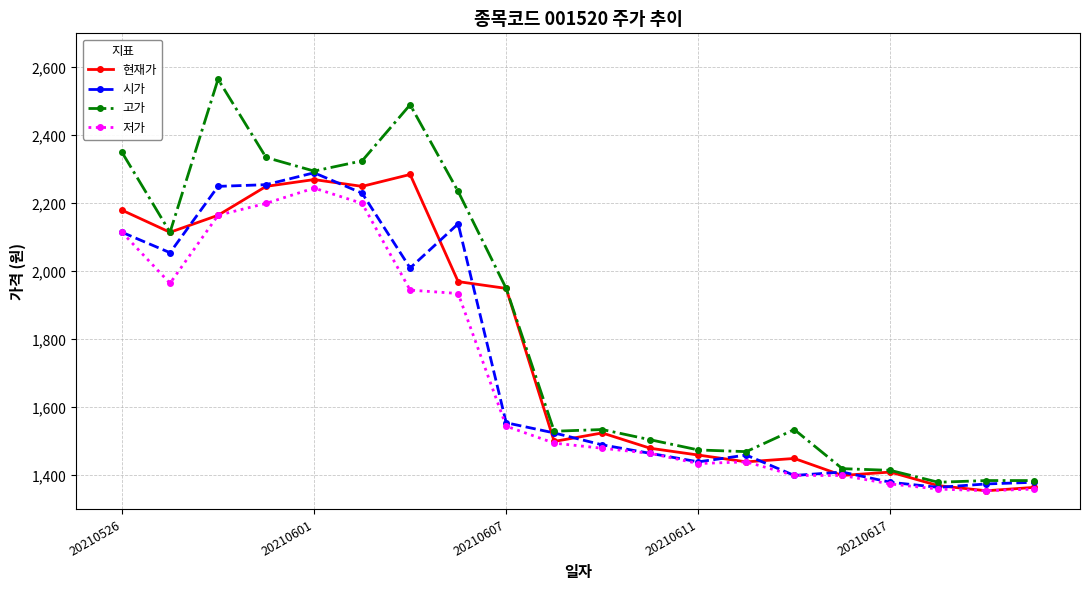

List the series in order of their overall mean, highest first.

고가, 현재가, 시가, 저가